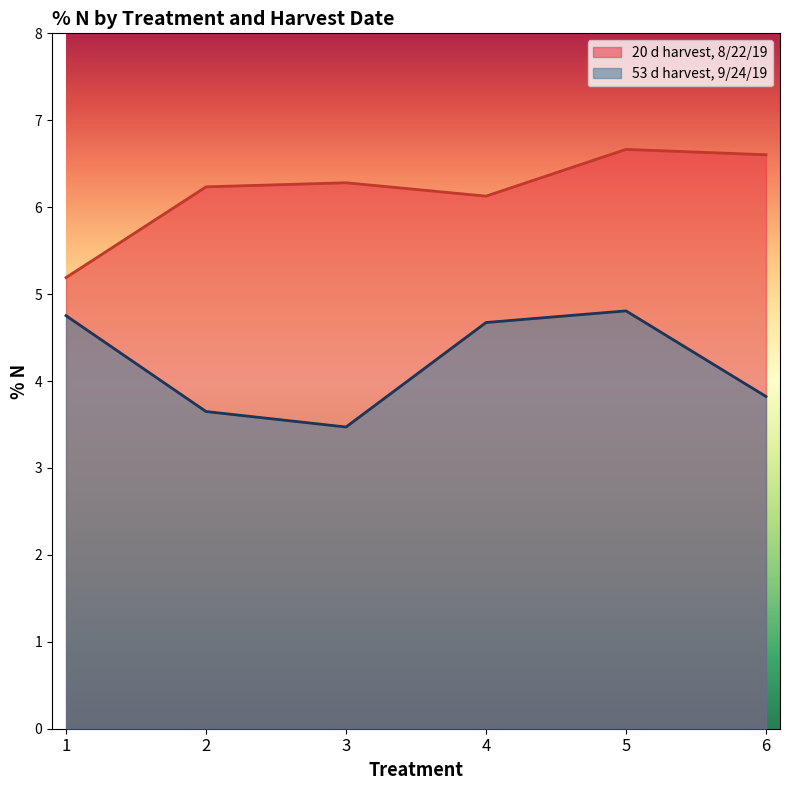

What is the value of the 20 d harvest, 8/22/19 point at the 1st from the left?

5.2